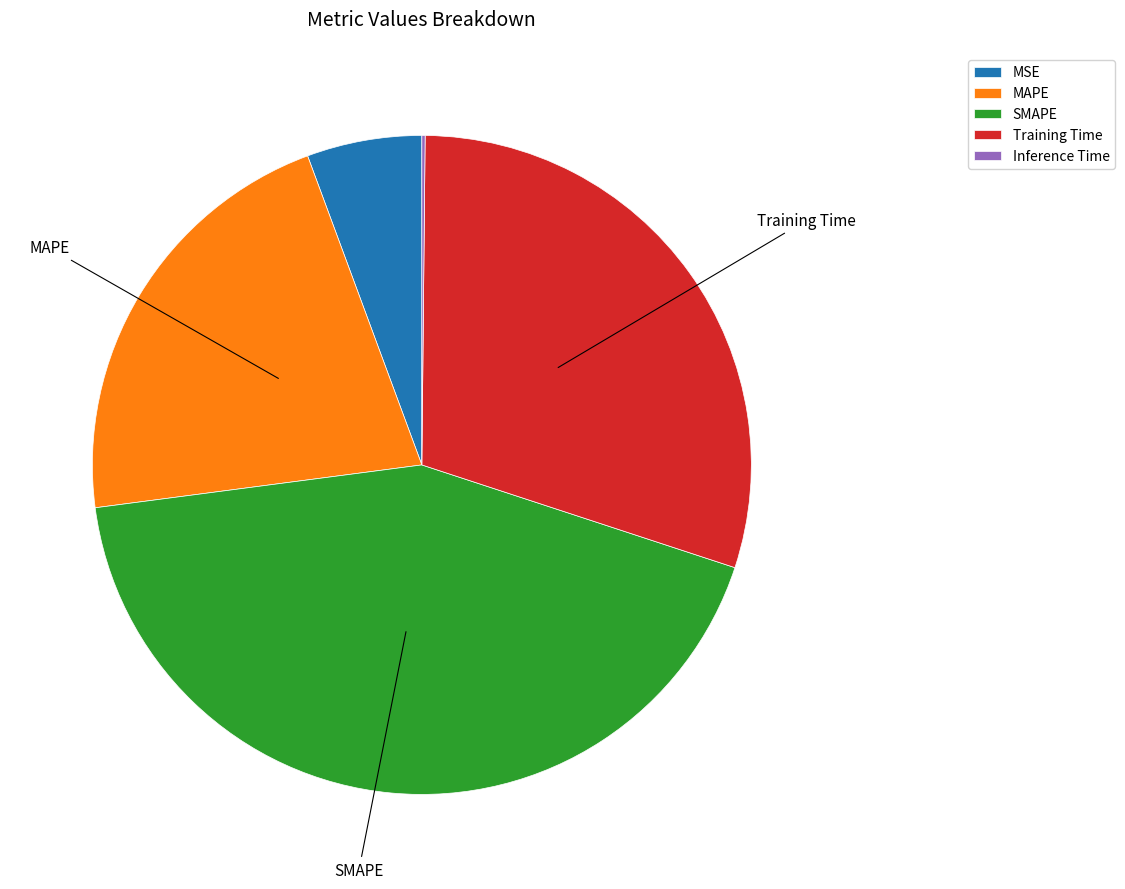

Do MSE and Training Time together represent more than half of the pie?

No